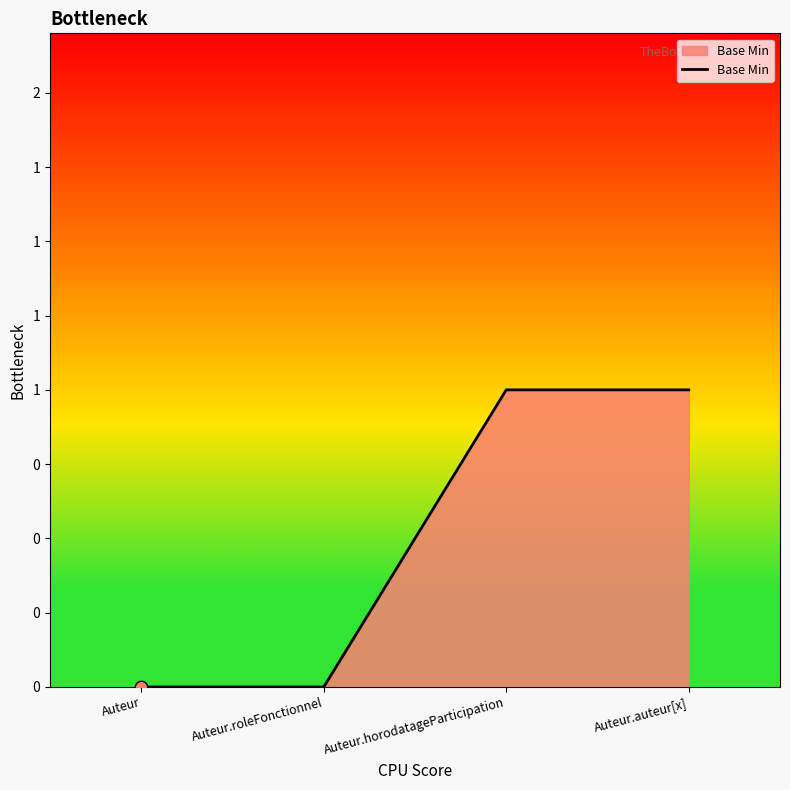

Is this an area chart (filled region under the line)?

Yes